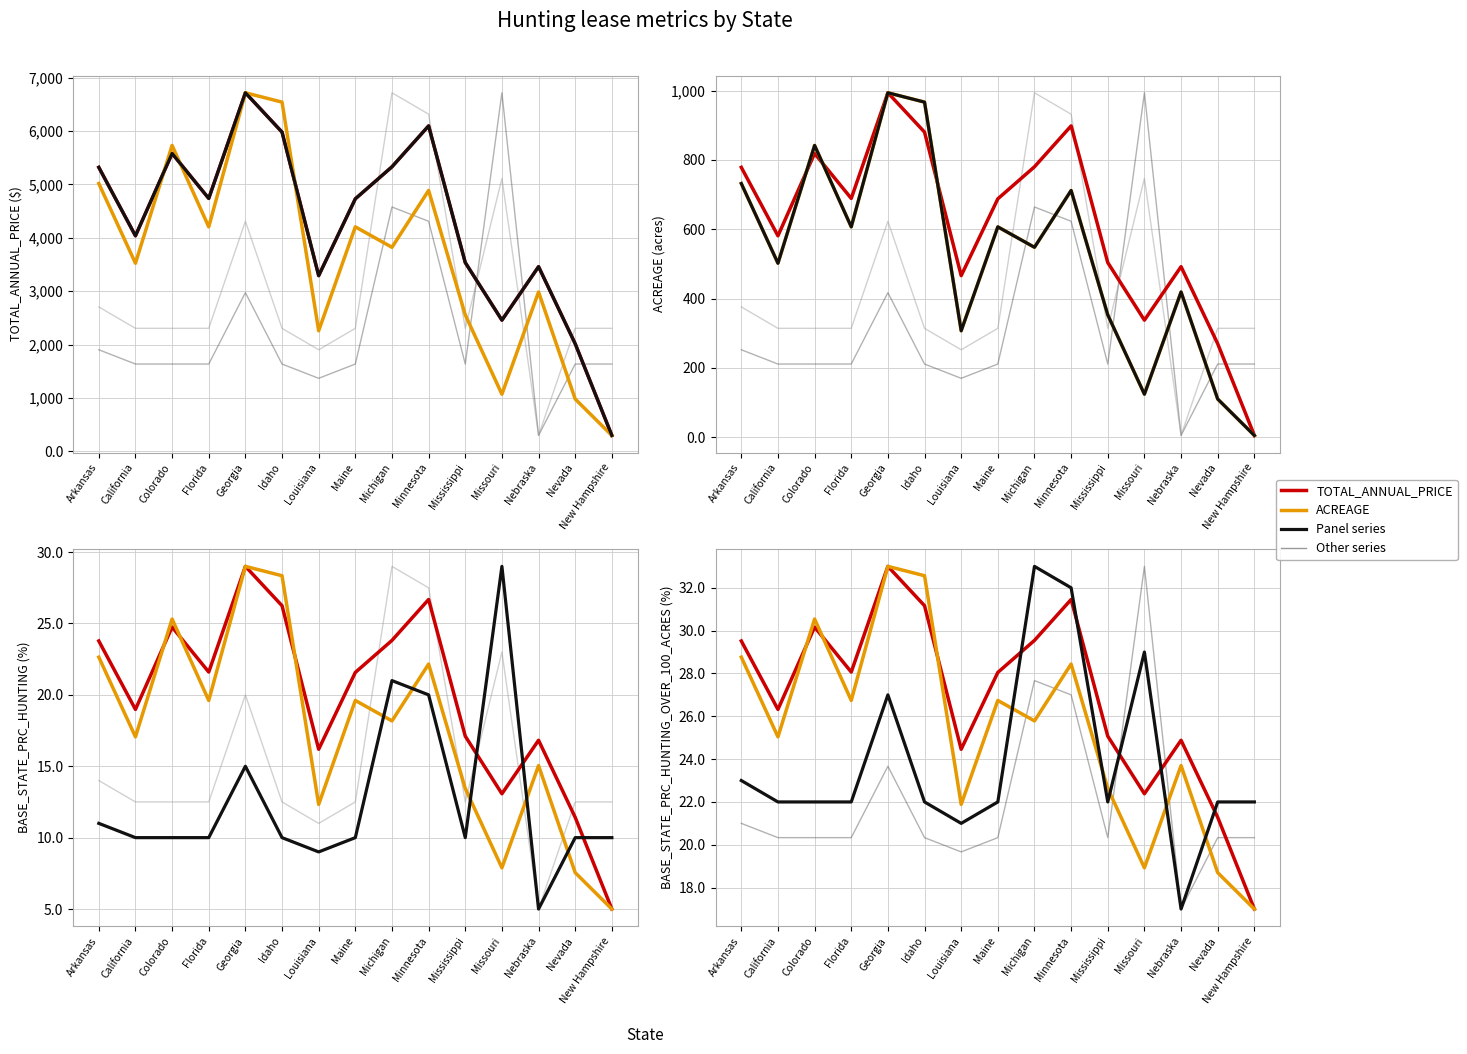

At which category is the sum across all series the highest?

Georgia